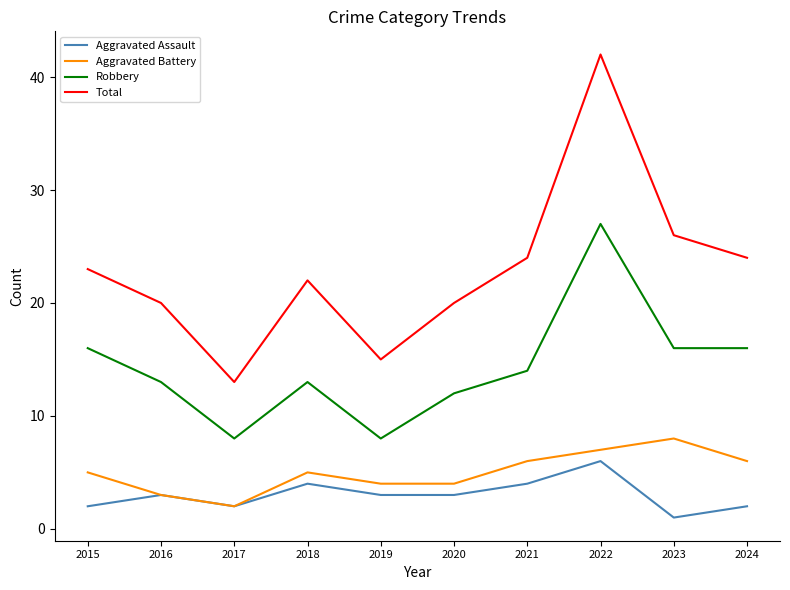

Rank the series by their maximum value, from lowest to highest.

Aggravated Assault, Aggravated Battery, Robbery, Total